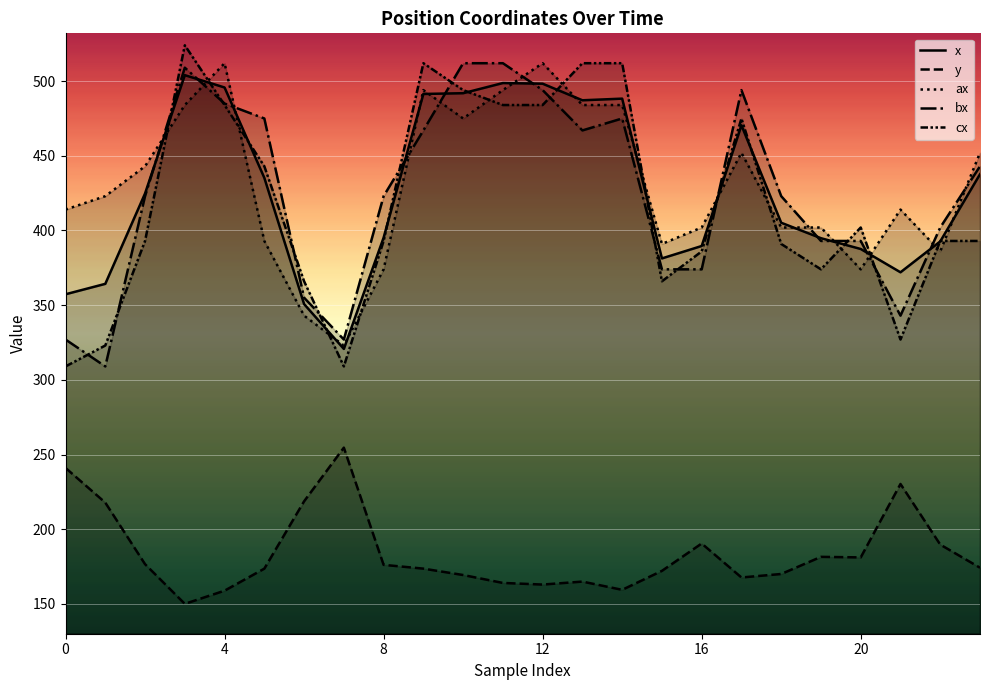

What are all the series names shown in the legend?

x, y, ax, bx, cx